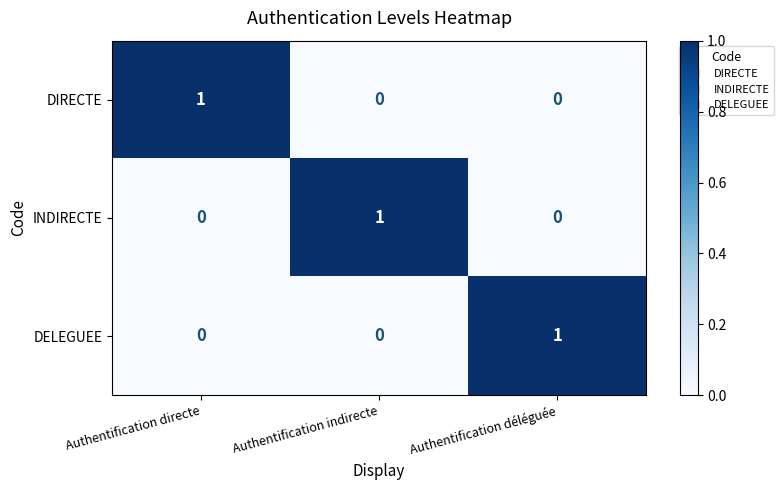

Reading left to right, what are all the values shown in this chart?

DIRECTE: Authentification directe=1	Authentification indirecte=0	Authentification déléguée=0
INDIRECTE: Authentification directe=0	Authentification indirecte=1	Authentification déléguée=0
DELEGUEE: Authentification directe=0	Authentification indirecte=0	Authentification déléguée=1